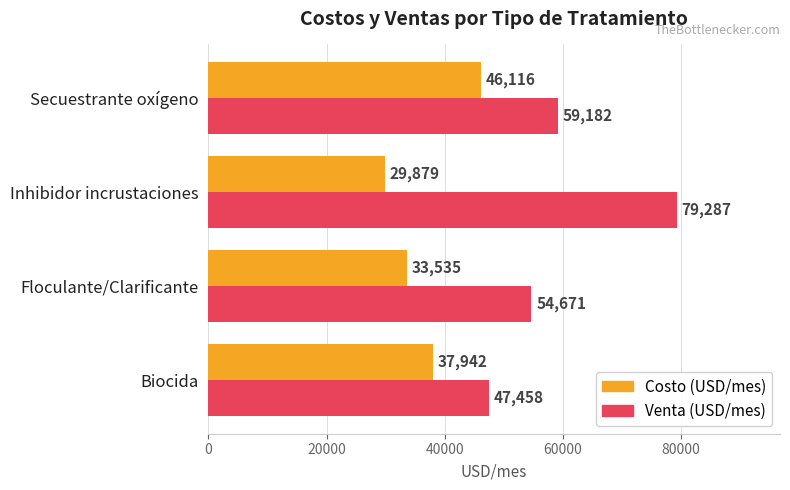

List the labels in order of Venta (USD/mes) value, smallest first.

Biocida, Floculante/Clarificante, Secuestrante oxígeno, Inhibidor incrustaciones